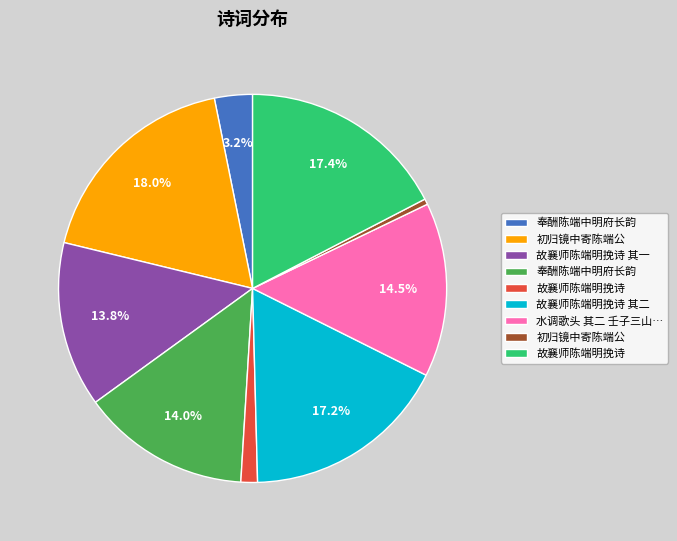

Is there a majority slice in this chart?

No